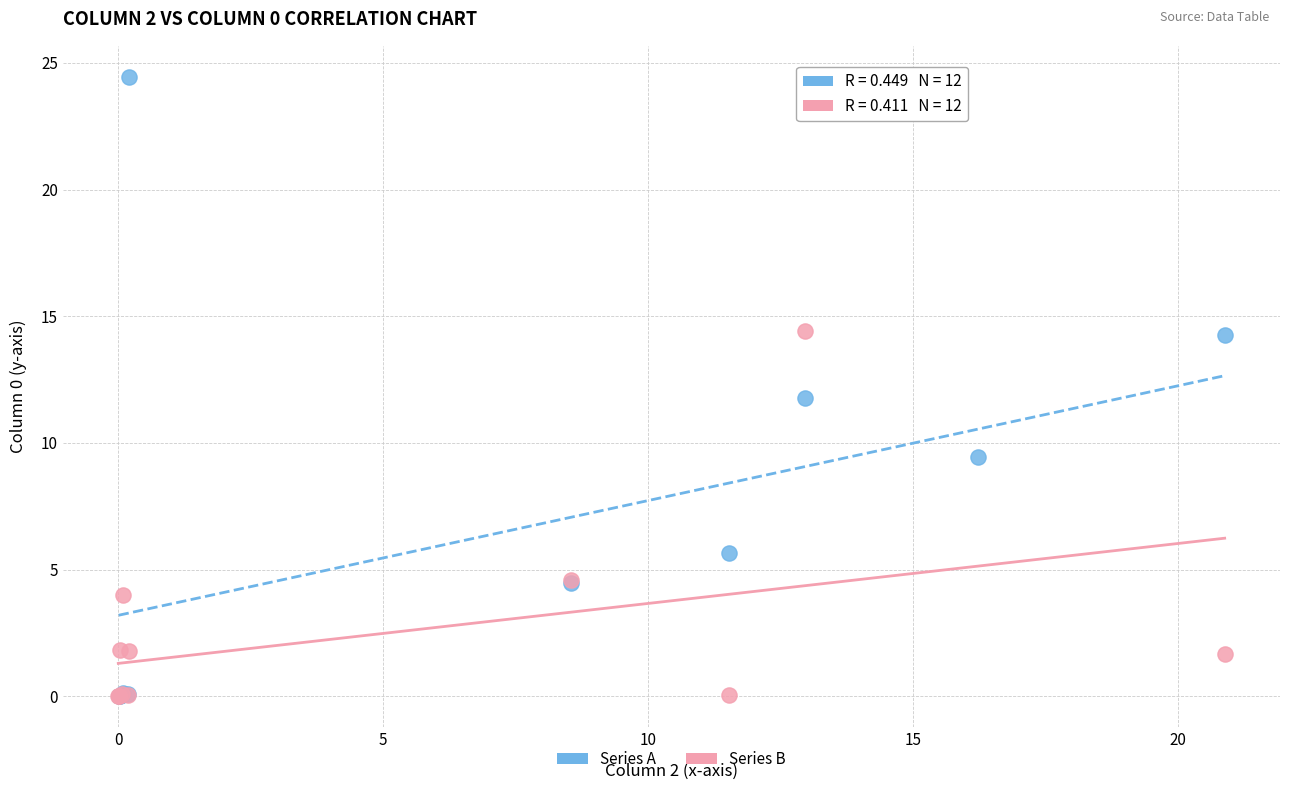

Which series has the largest Y range (max minus min)?

Series A